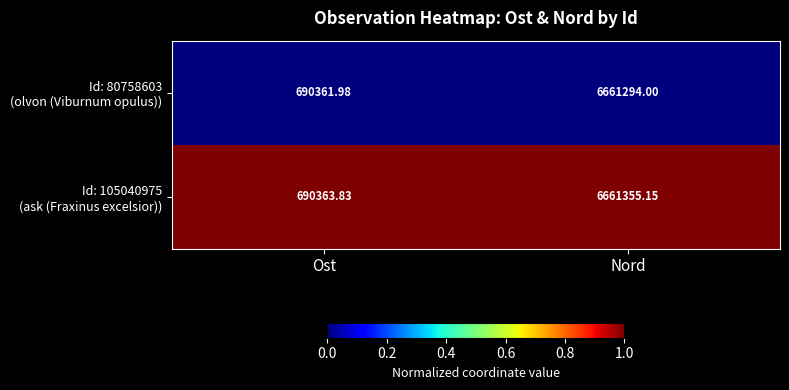

Which category has the lowest value across all series?

Ost